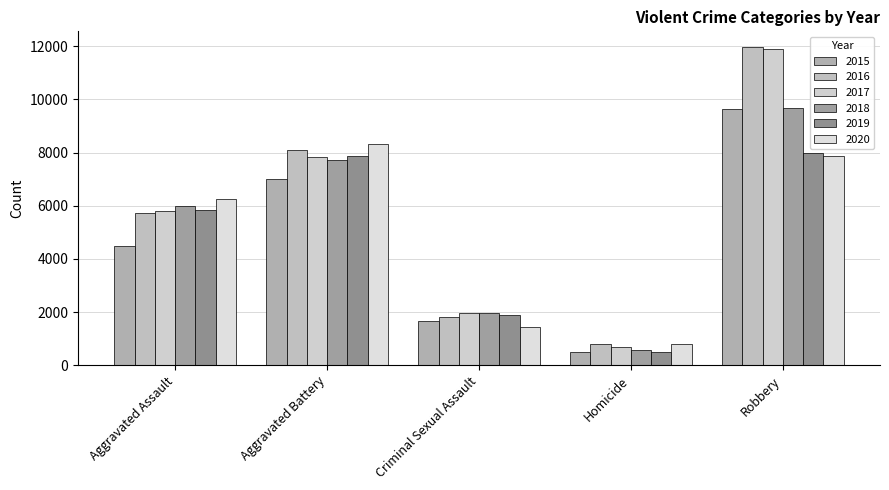

What is the sum of all 2015 values?

23302